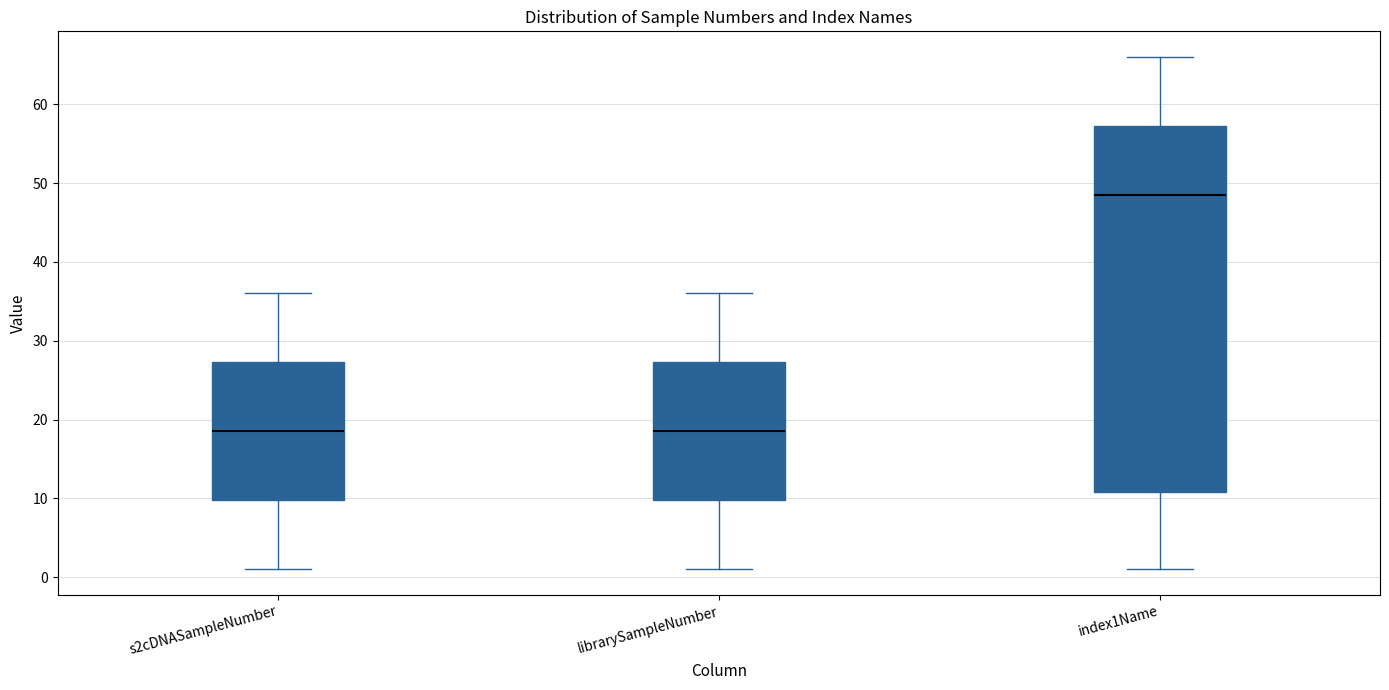

Where does the median line of the box for s2cDNASampleNumber sit on the y-axis? The values are not printed on the chart, so give them approximately, as read against the axis.

19